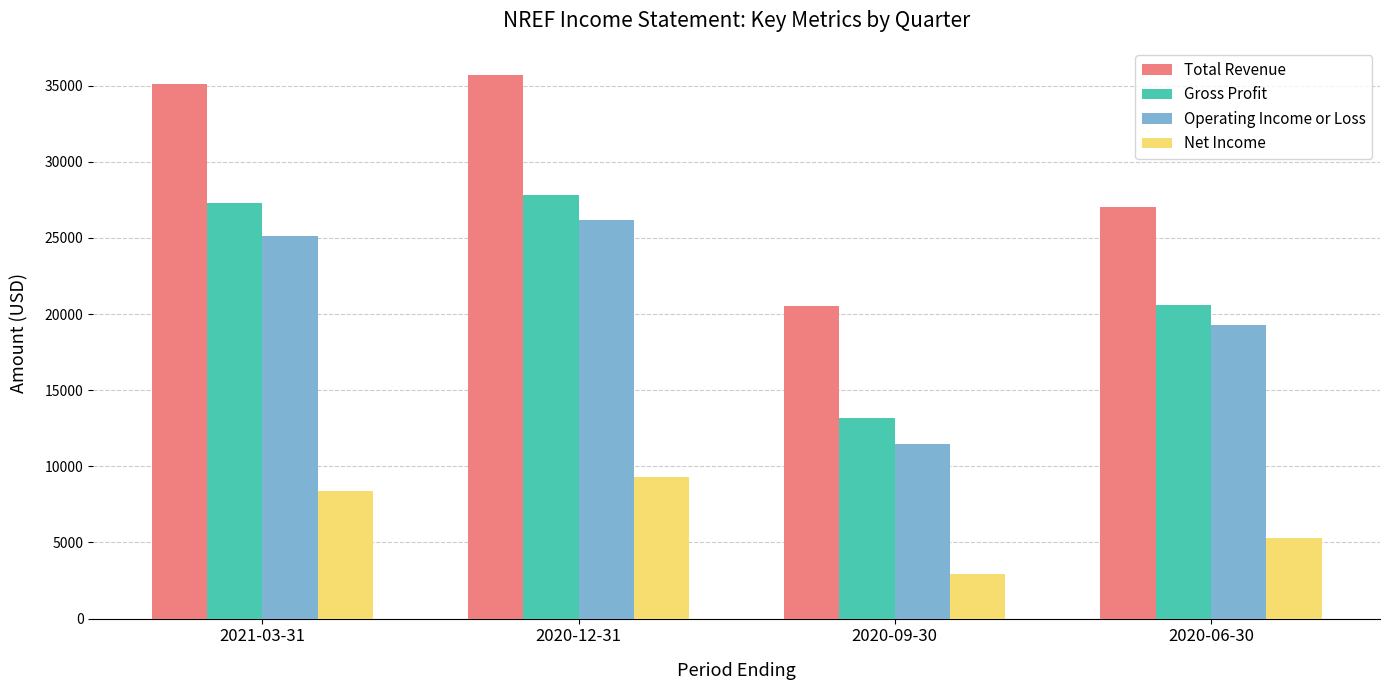

At which category is the sum across all series the highest?

2020-12-31